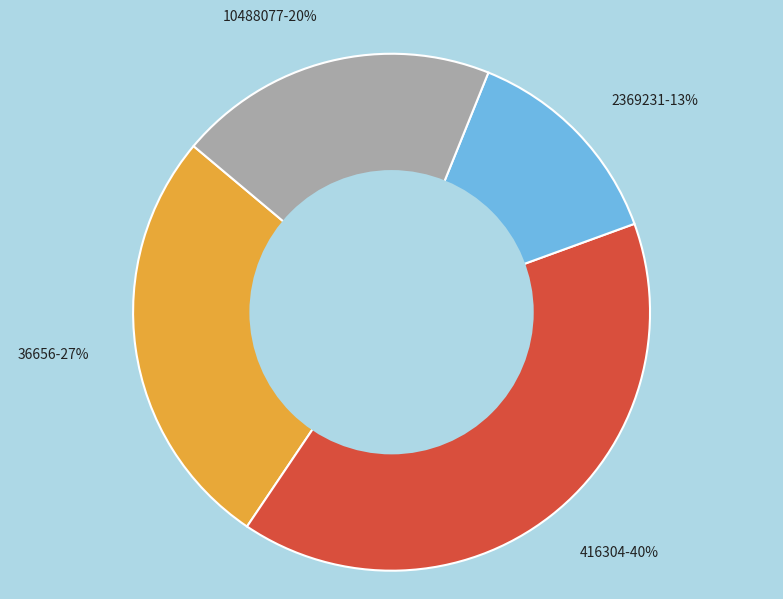

Which category has the biggest portion of the pie?

416304